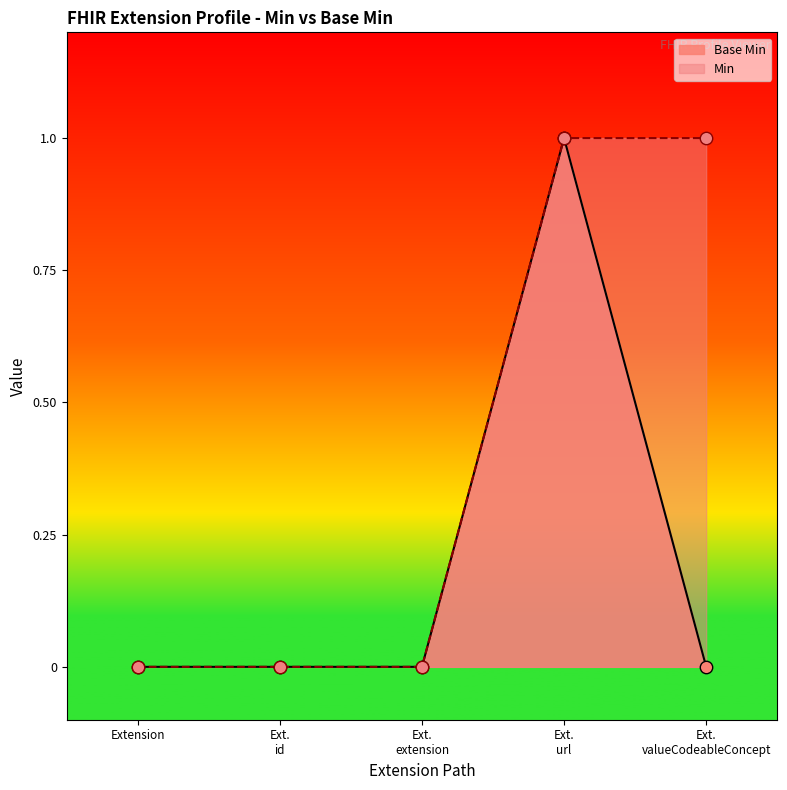

True or false: Base Min has a value of 0 at Extension.

True